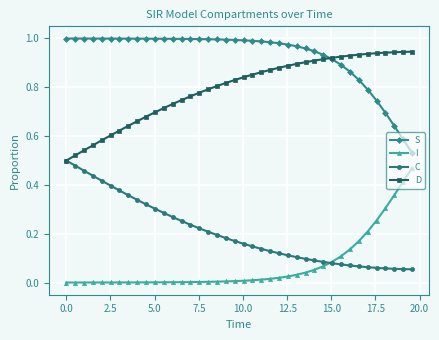

Rank the series by their average value, from highest to lowest.

S, D, C, I